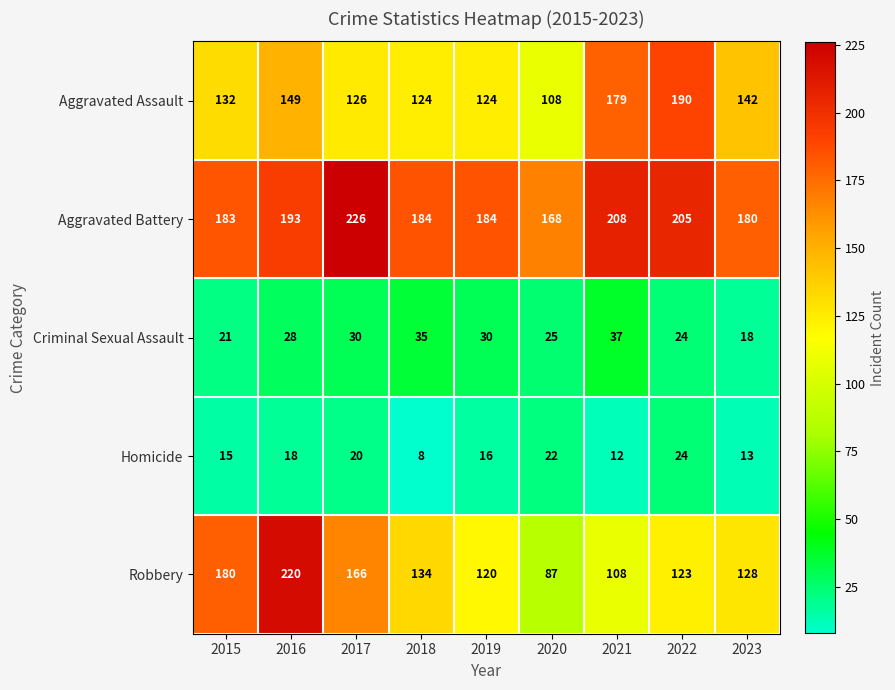

Which series has the largest total across all categories?

Aggravated Battery